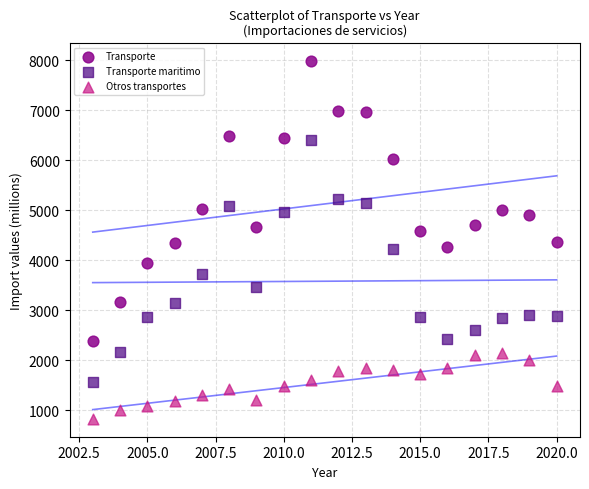

Which series has the widest spread of Y values?

Transporte